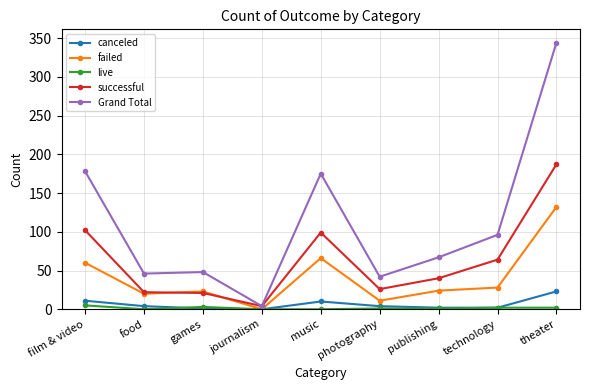

Is this an area chart (filled region under the line)?

No